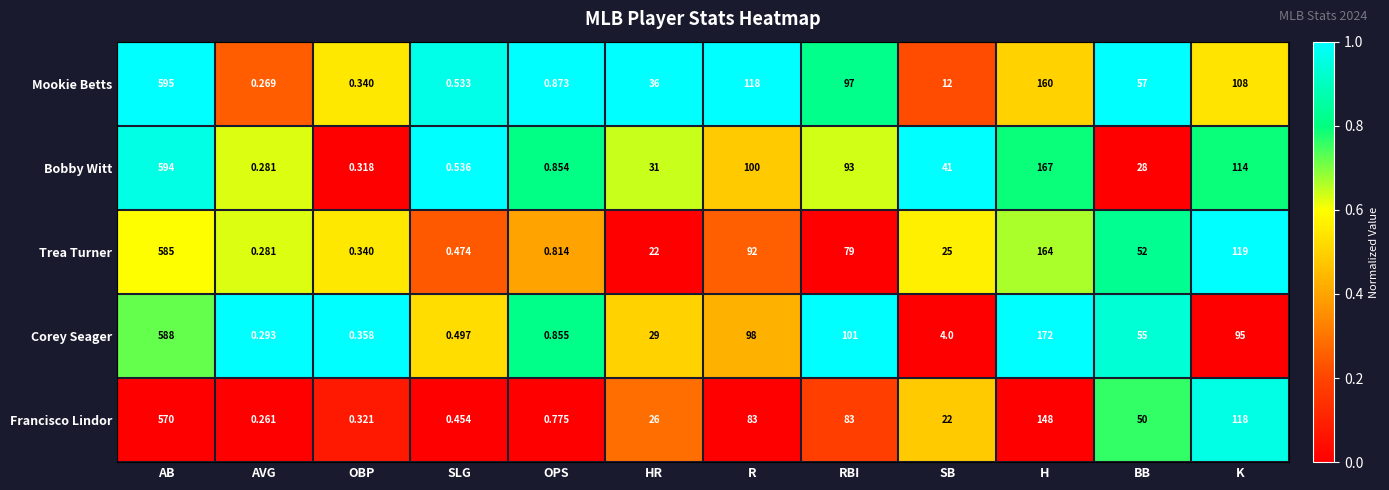

Rank the categories by Bobby Witt value from lowest to highest.

AVG, OBP, SLG, OPS, BB, HR, SB, RBI, R, K, H, AB